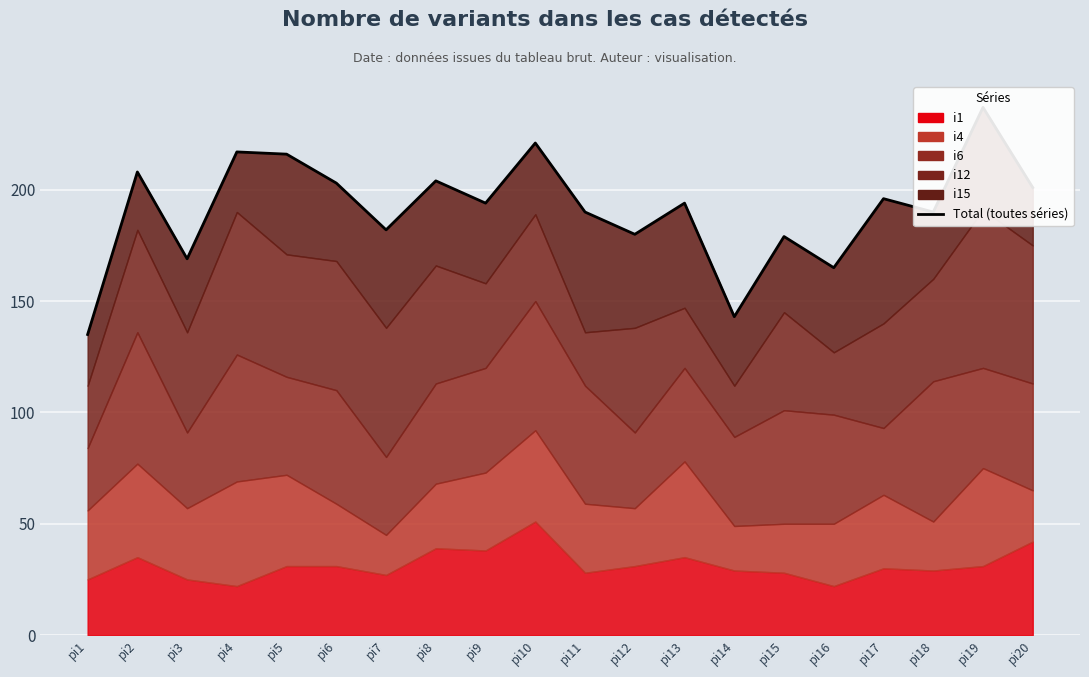

Where is the first local minimum?

pi3